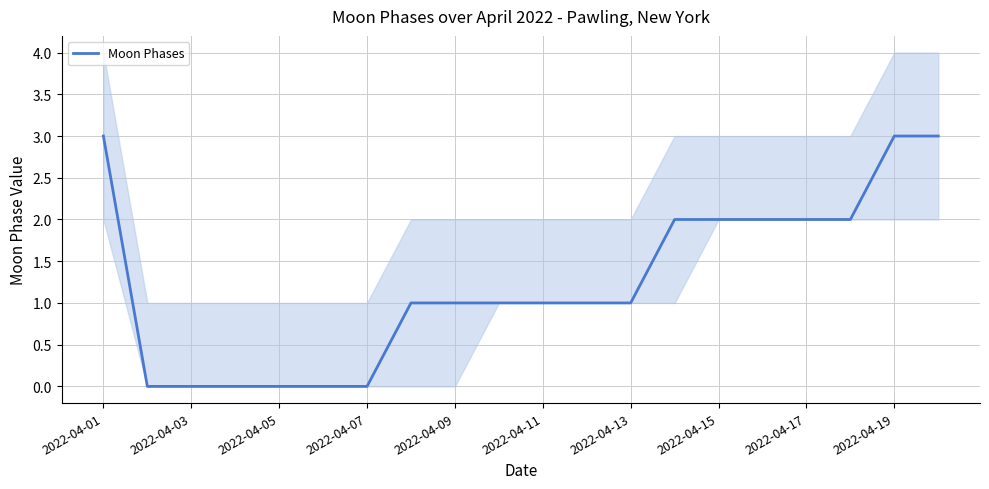

Which label corresponds to the largest value in the chart?

2022-04-01